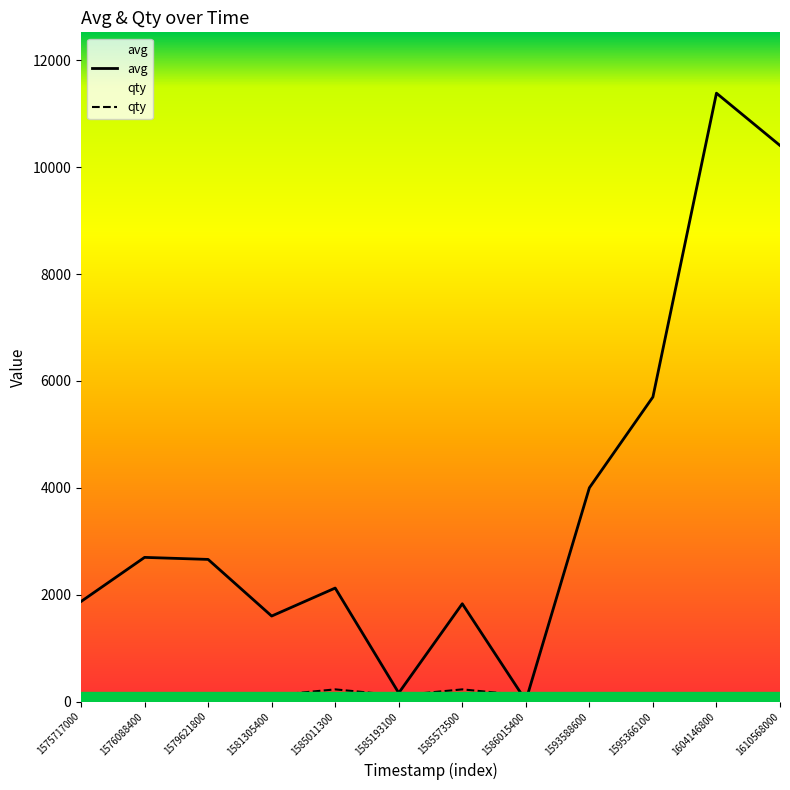

After their last crossing, which series has the higher values: avg or qty?

avg